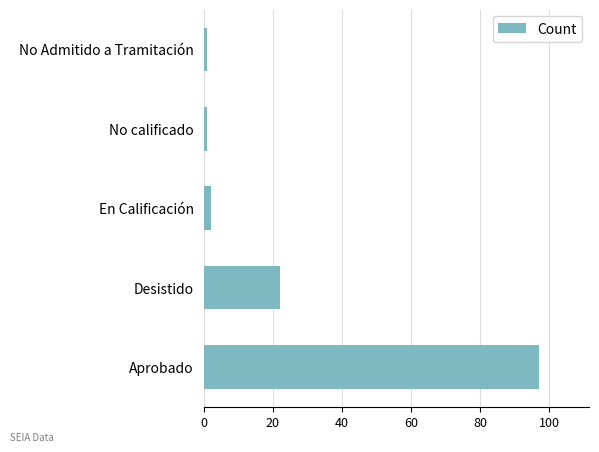

Reading bottom to top, extract all data points from this chart.

Aprobado=97	Desistido=22	En Calificación=2	No calificado=1	No Admitido a Tramitación=1